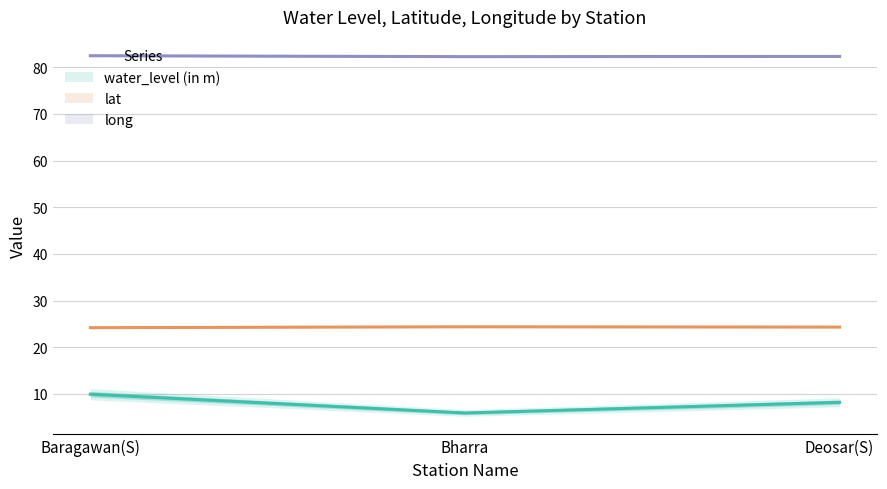

Does the chart have visible grid lines?

Yes